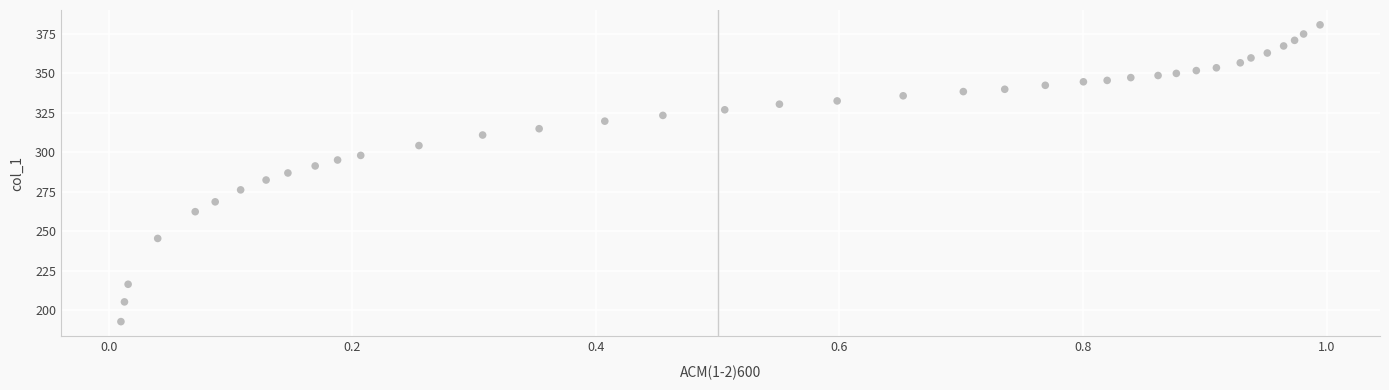

What is the range of X values (max minus min)?

1.0